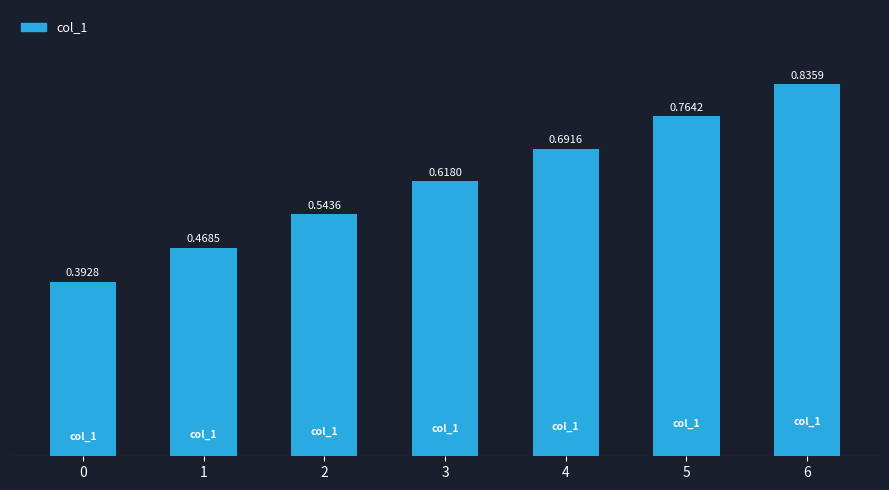

What is the change in value from 3 to 6?

+0.2